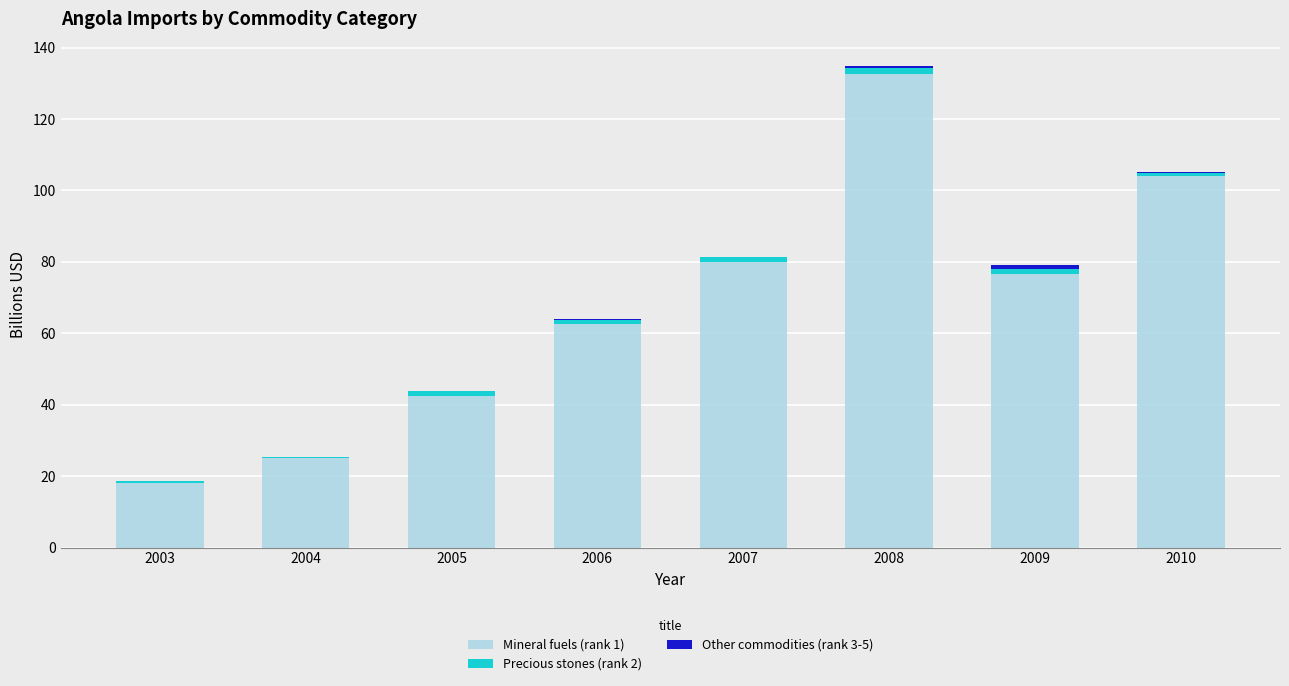

At which category is the sum across all series the highest?

2008